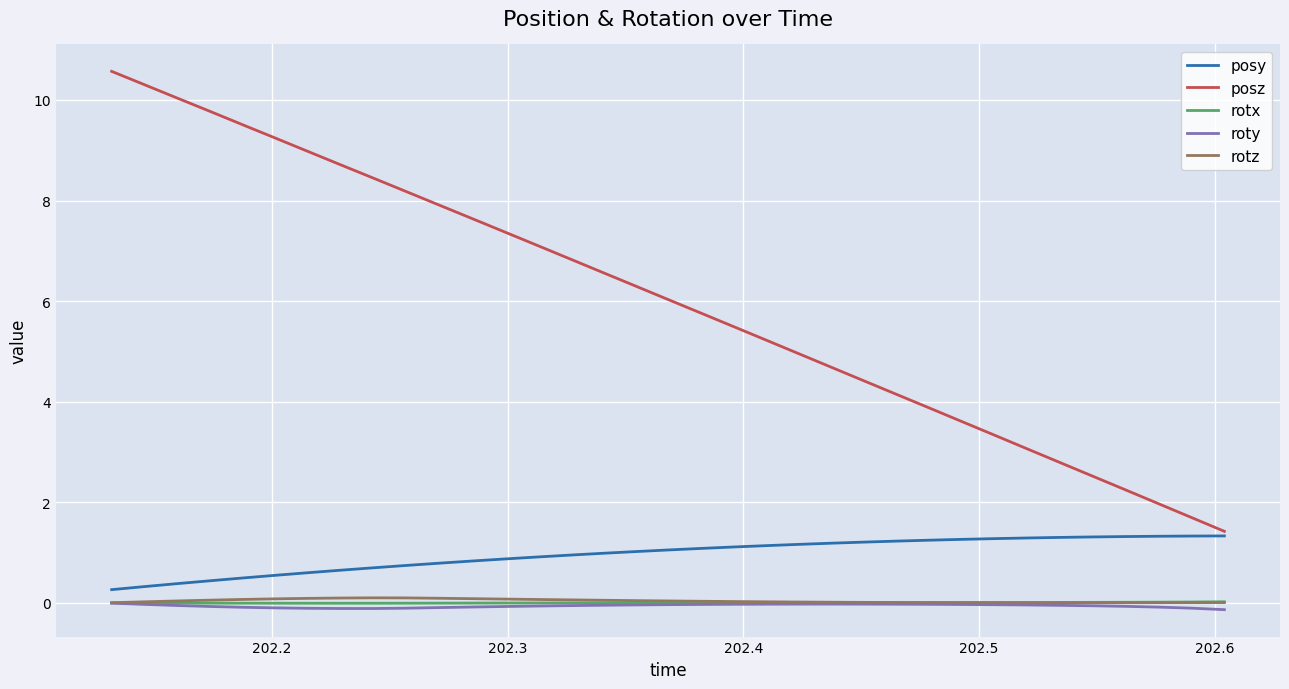

How many lines are shown in the chart?

5